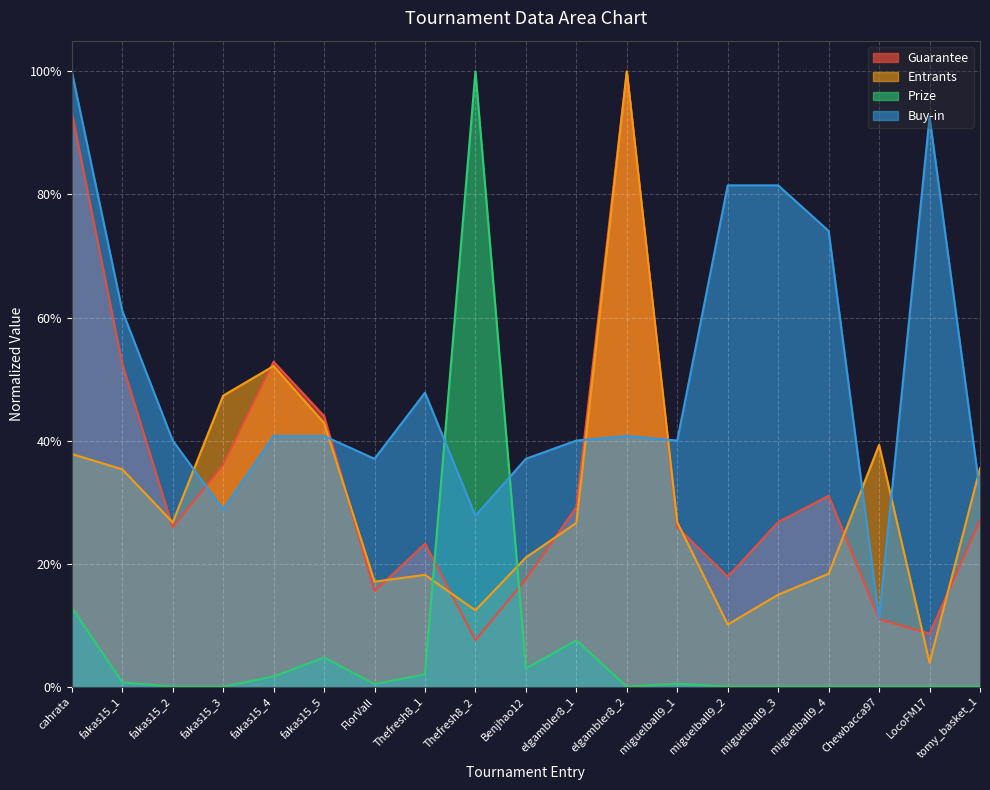

What is the sum of all Guarantee values?

6.5